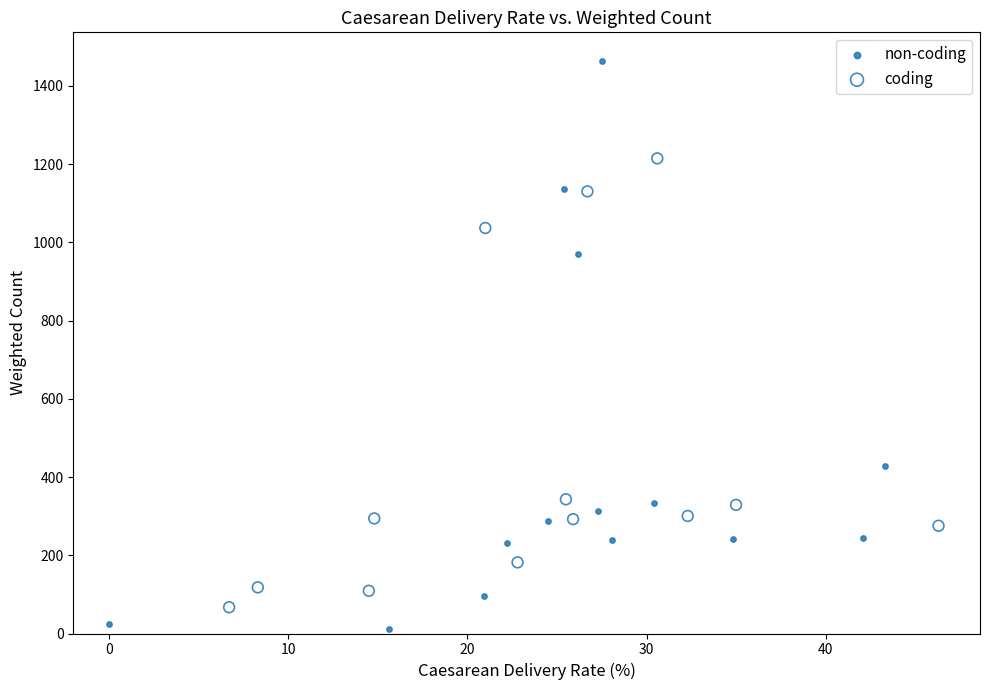

Which series contains the highest Y value?

non-coding